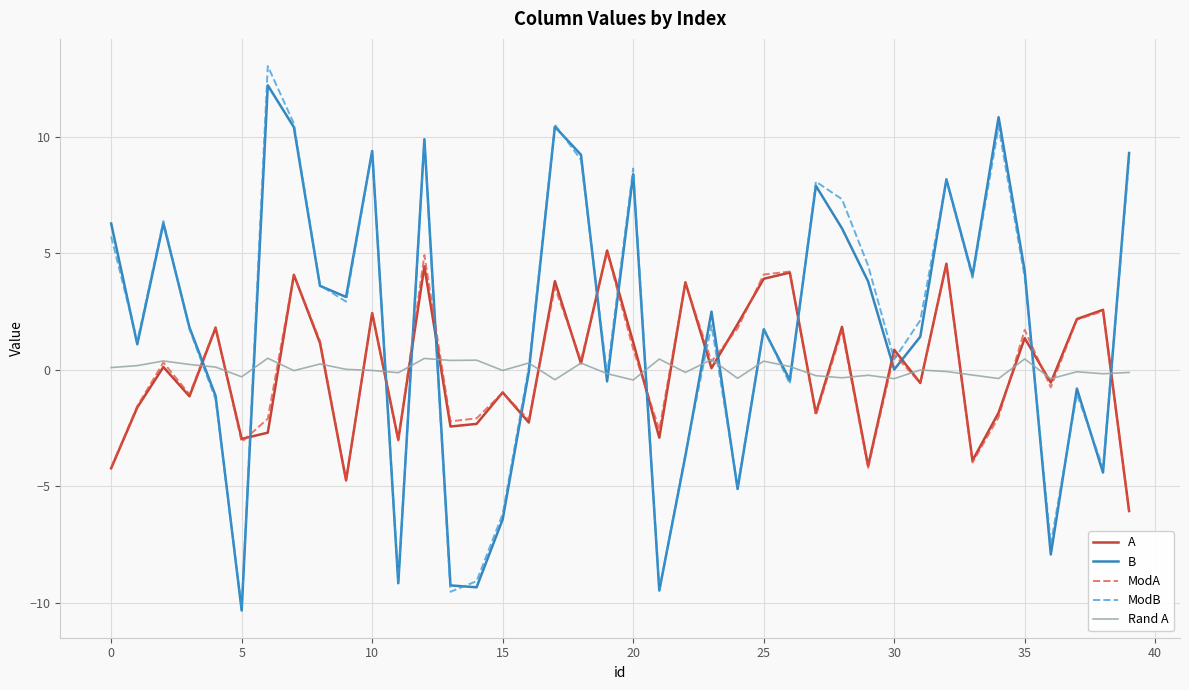

Which series ends up on top after the final intersection of Rand A and ModB?

ModB